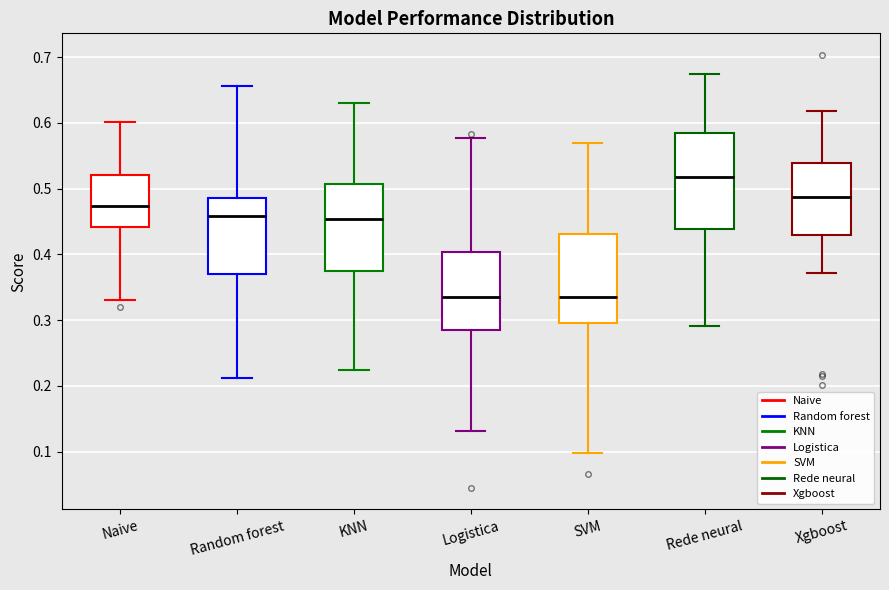

Where does the median line of the box for Random forest sit on the y-axis? The values are not printed on the chart, so give them approximately, as read against the axis.

0.46